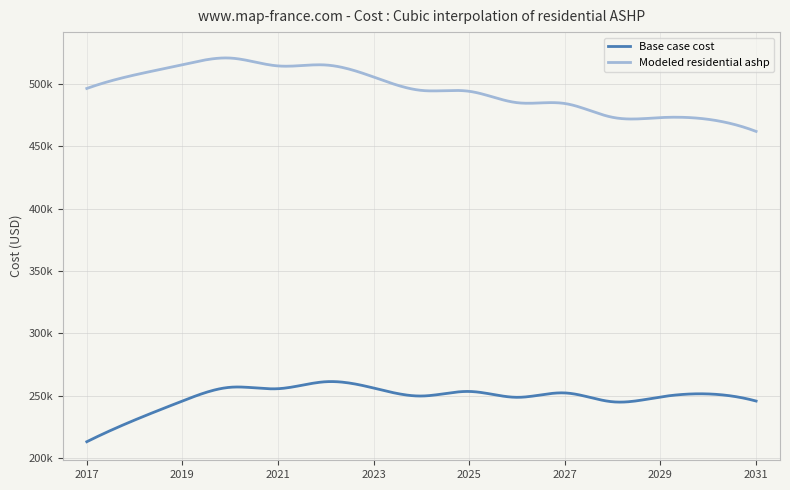

What are all the series names shown in the legend?

Base case cost, Modeled residential ashp